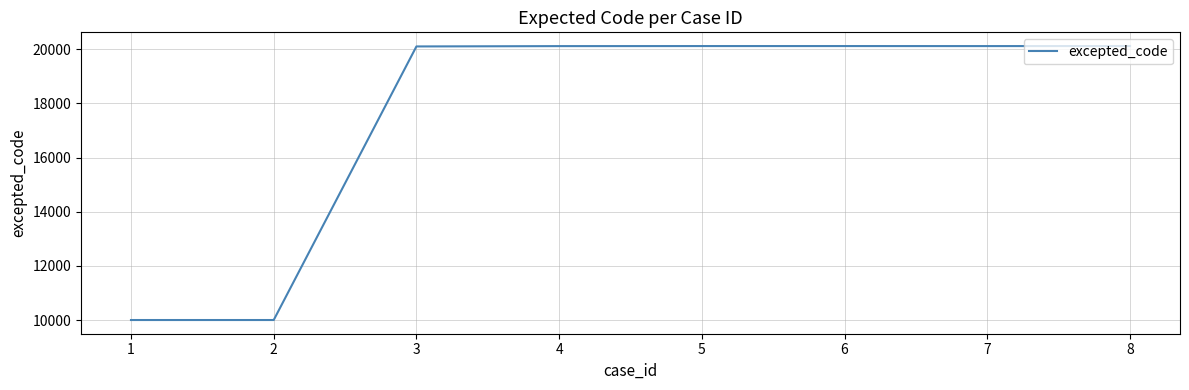

The value at 4 is 32645. True or false?

False